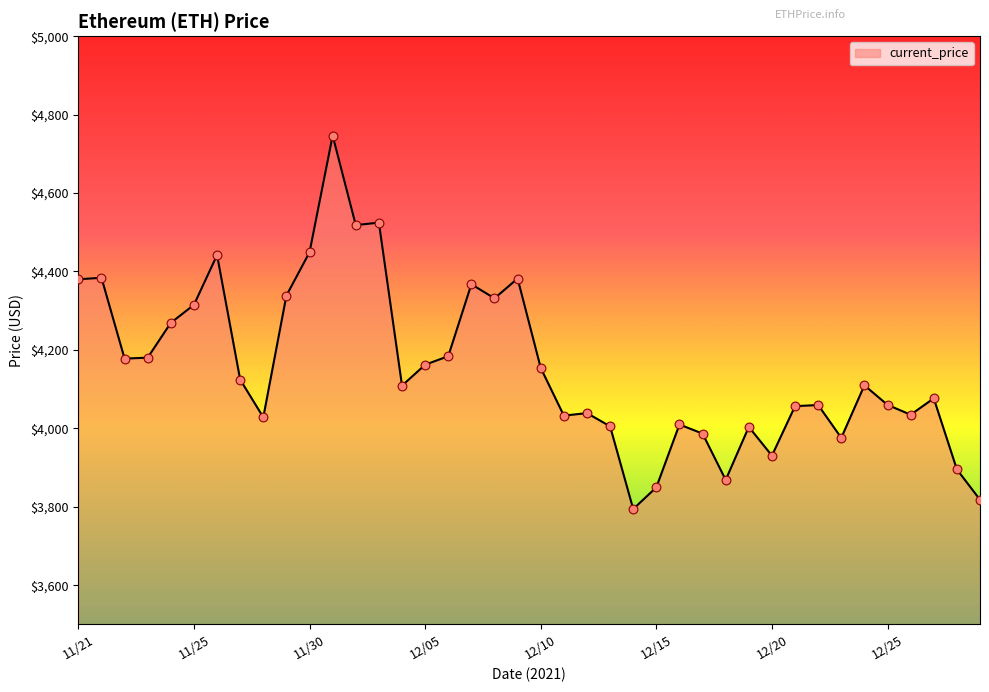

What is the difference between the maximum and minimum values?

952.1